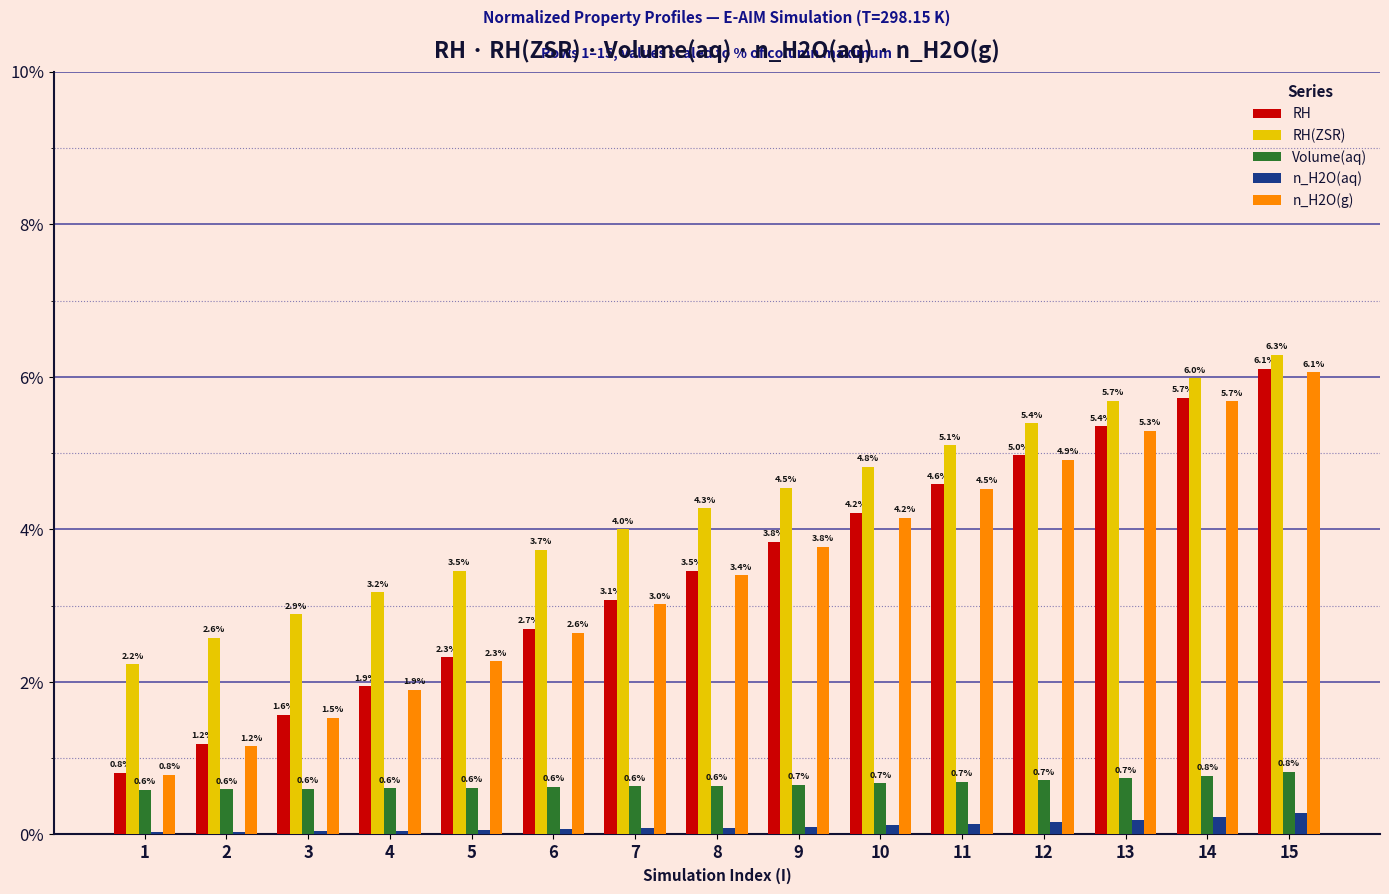

The n_H2O(g) series shows 2.0 at 3. True or false?

False